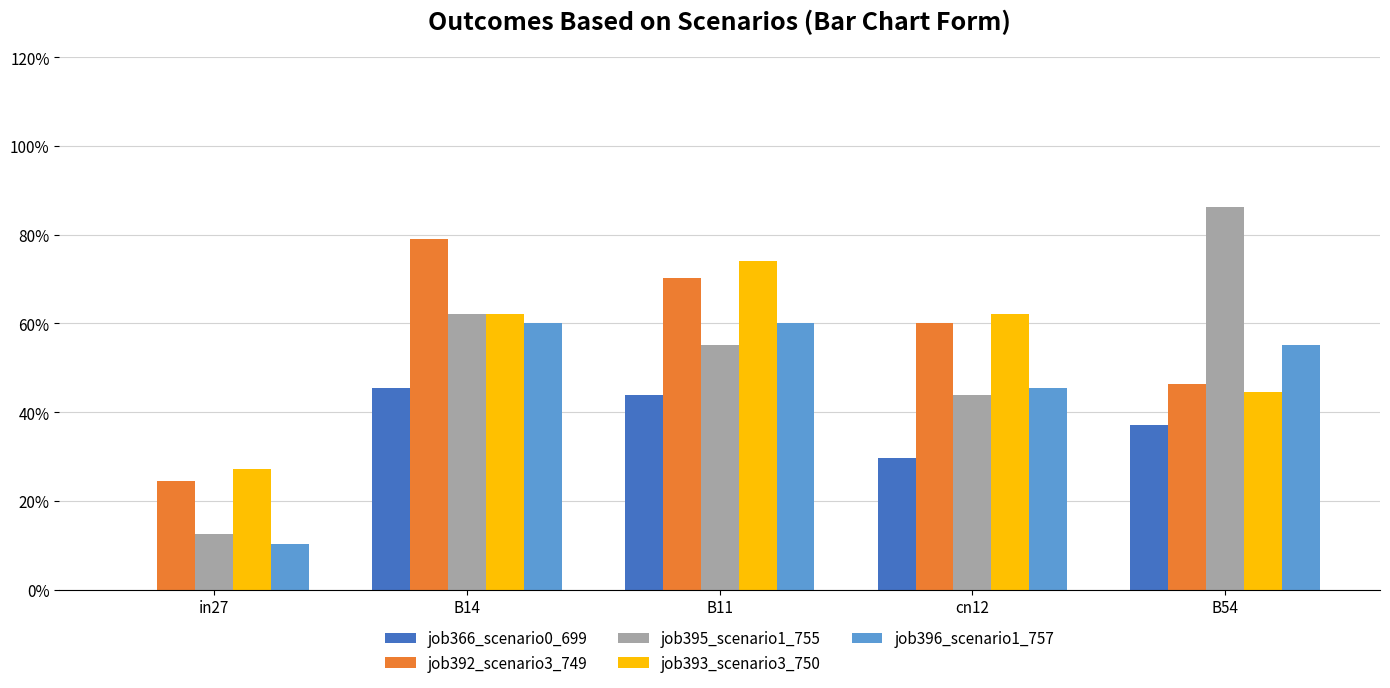

What are all the series names shown in the legend?

job366_scenario0_699, job392_scenario3_749, job395_scenario1_755, job393_scenario3_750, job396_scenario1_757